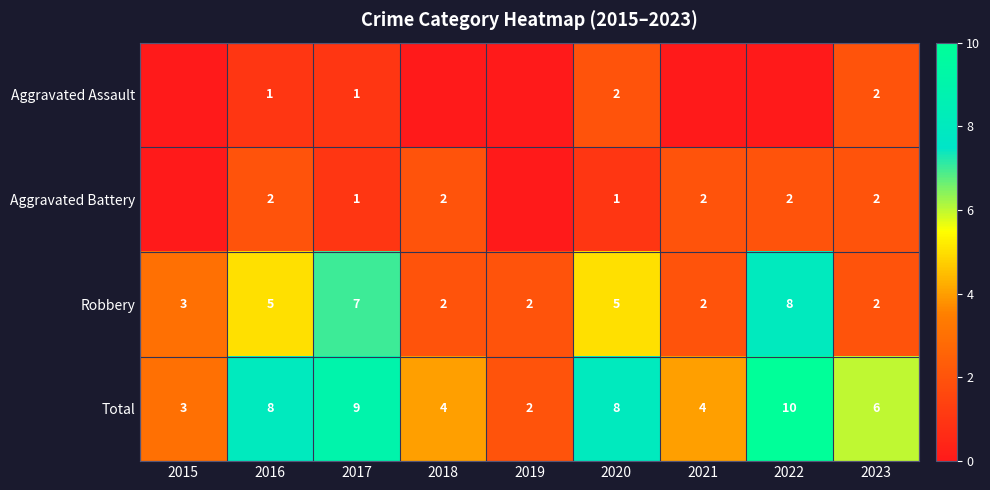

The value of Robbery at 2022 is 12. True or false?

False